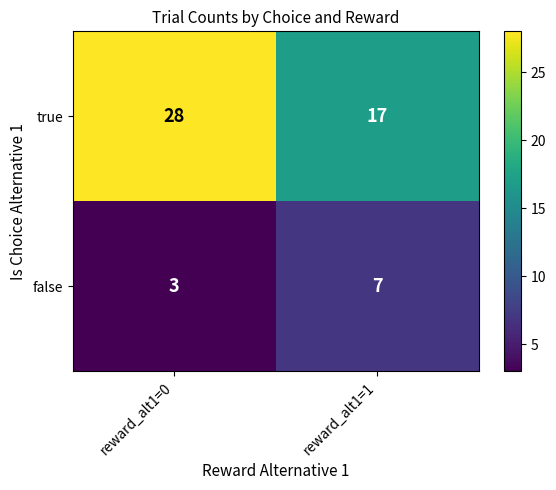

Which series has the largest total across all categories?

true